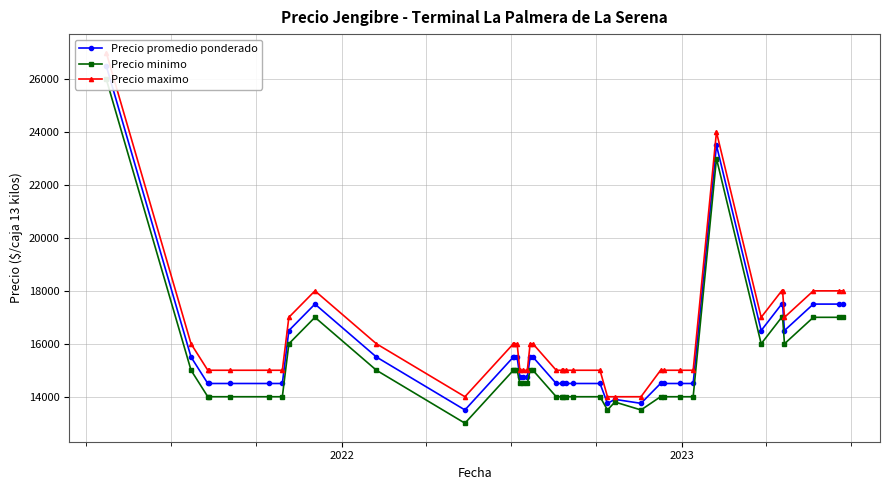

Is this an area chart (filled region under the line)?

No